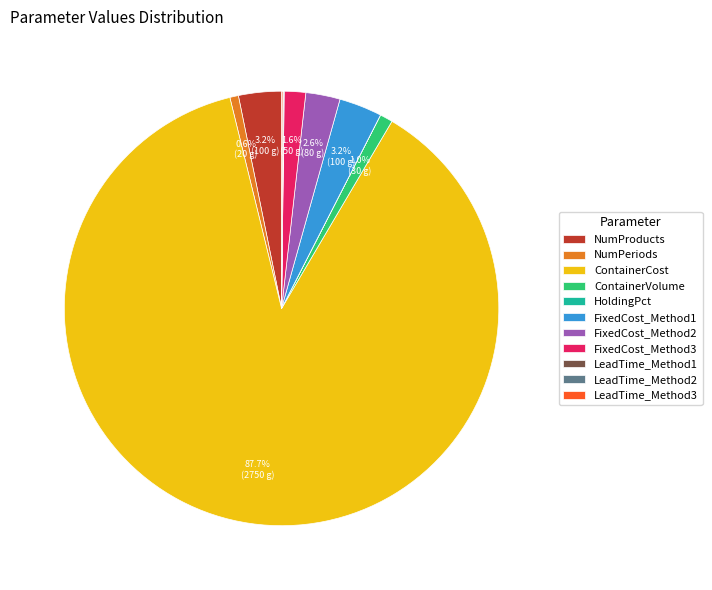

What percentage is NOT represented by NumPeriods?

99.4%